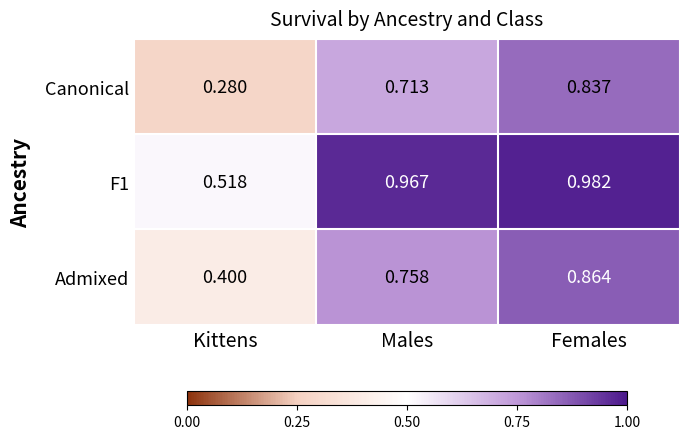

Which series has the widest spread of values?

Canonical